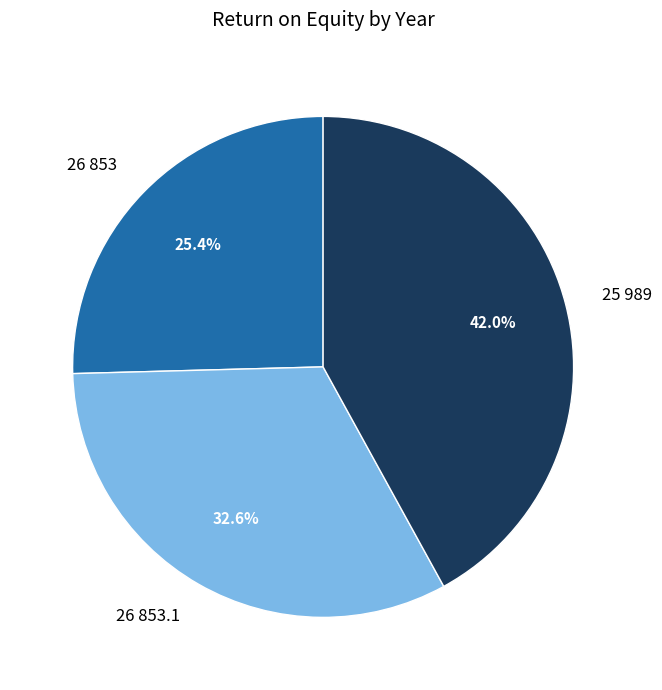

Does 26 853 represent more than half of the total?

No